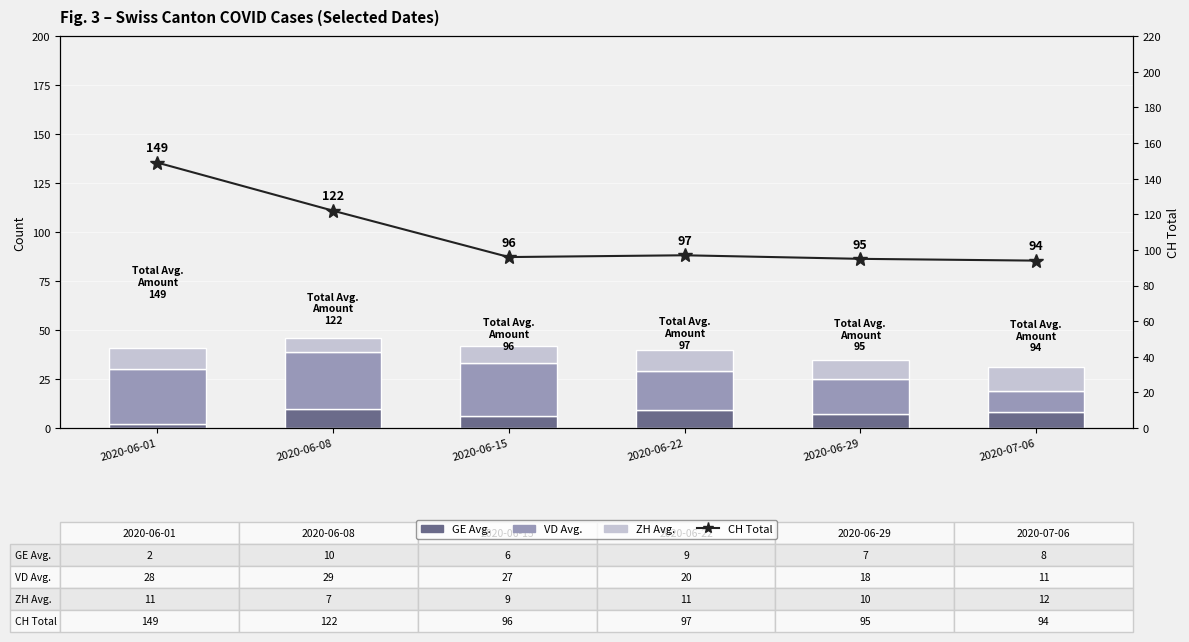

Which series has the largest range (max minus min)?

CH (total)